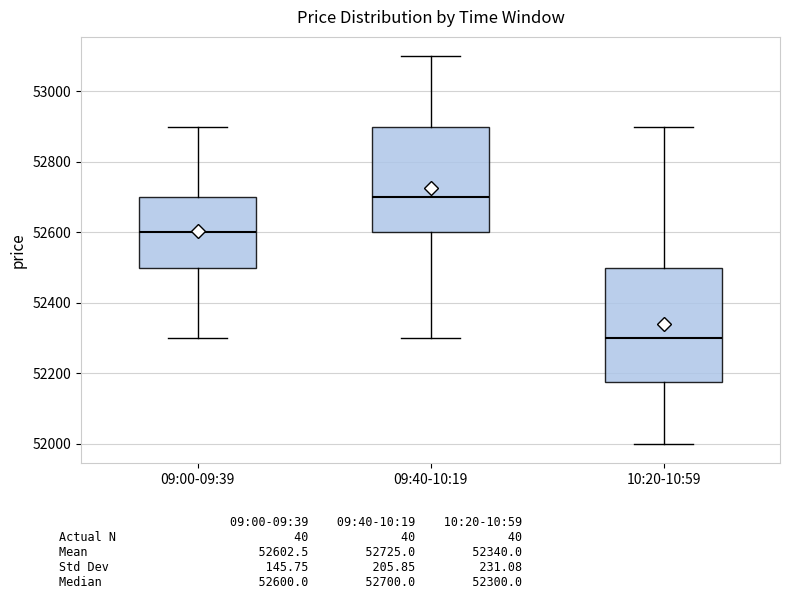

Reading left to right, read every box against the y-axis: the position of its median line, the range the box covers, and the ends of its whiskers. The values are not printed on the chart, so give them approximately, as read against the axis.

09:00-09:39: median 52600, box 52500 to 52700, whiskers 52300 to 52900
09:40-10:19: median 52700, box 52600 to 52900, whiskers 52300 to 53100
10:20-10:59: median 52300, box 52180 to 52500, whiskers 52000 to 52900